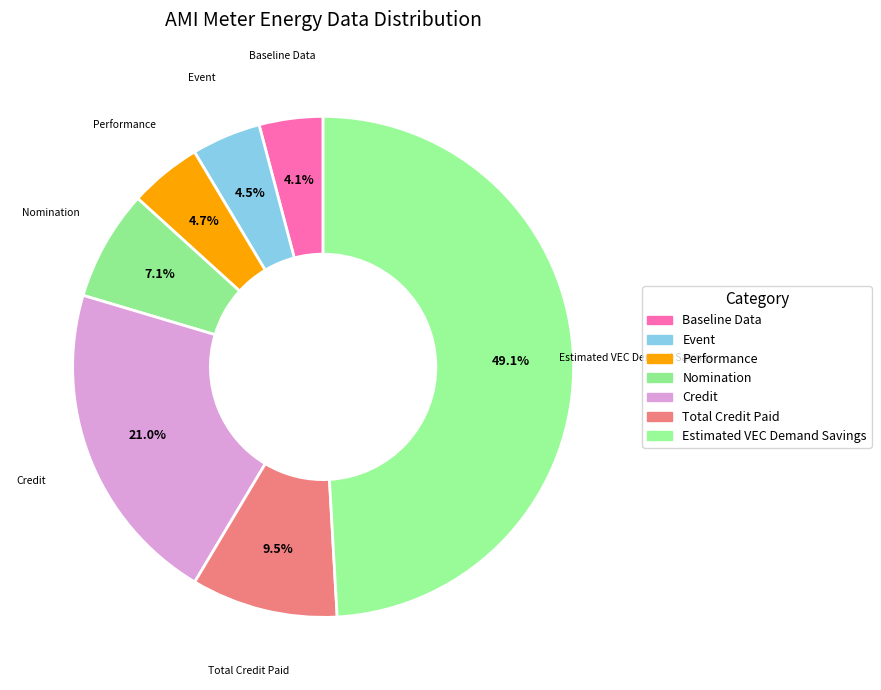

True or false: Performance accounts for 5% of the total.

True